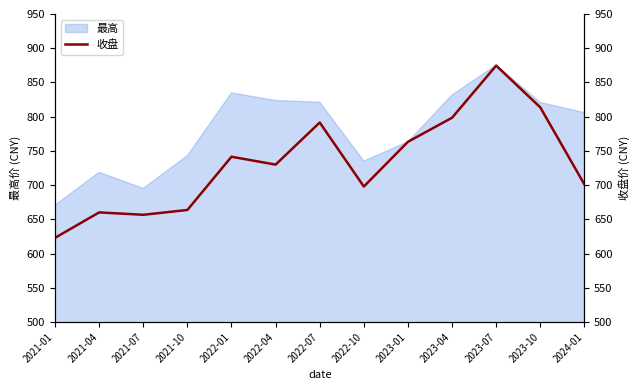

Does the chart display data point markers on the line(s)?

No